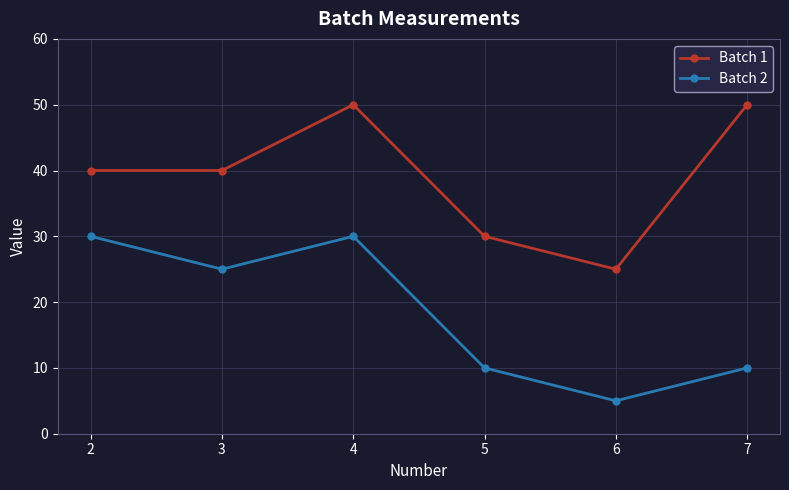

How many data points in Batch 2 are less than 25?

3